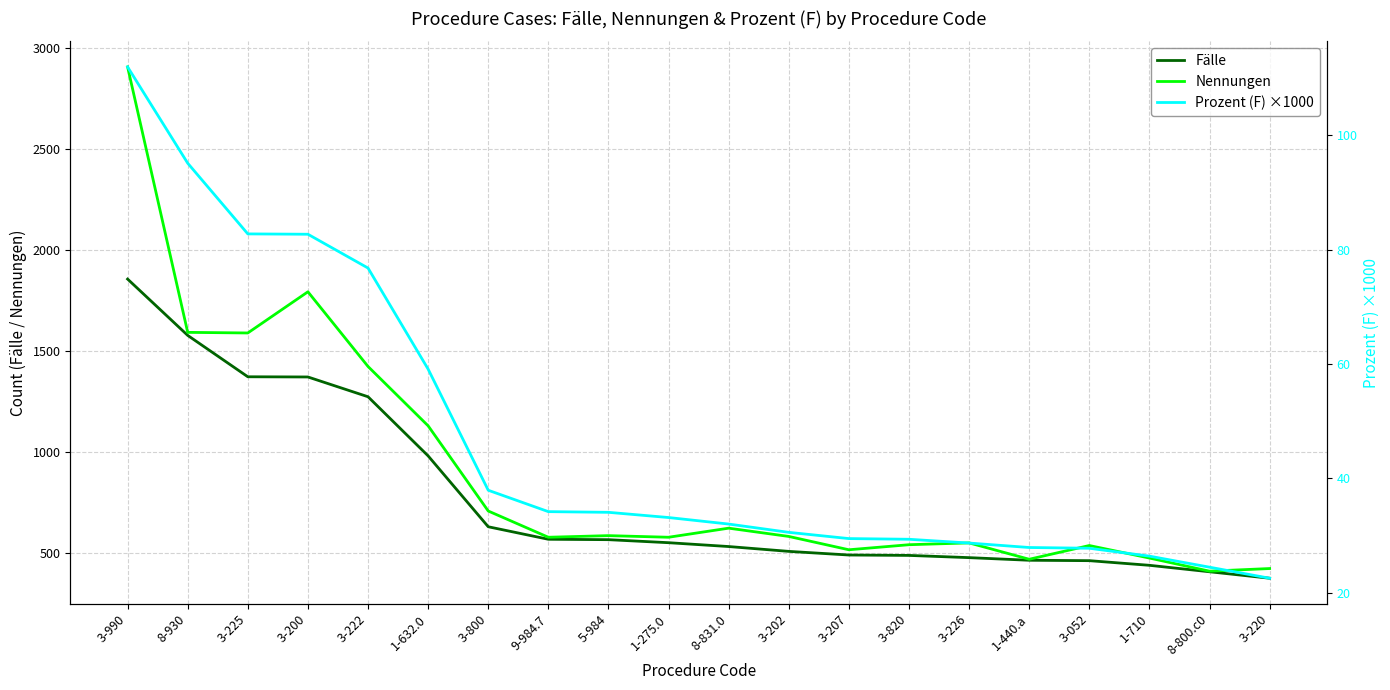

At which label is Nennungen closest to 1658?

8-930